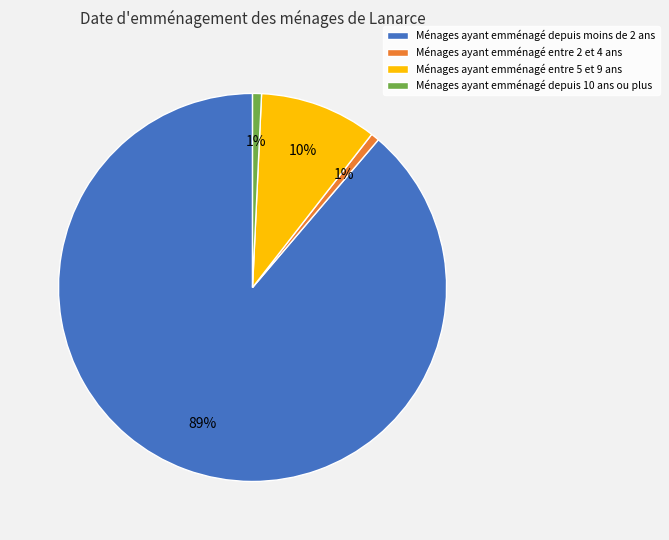

Which slice represents more than half of the pie?

Ménages ayant emménagé depuis moins de 2 ans